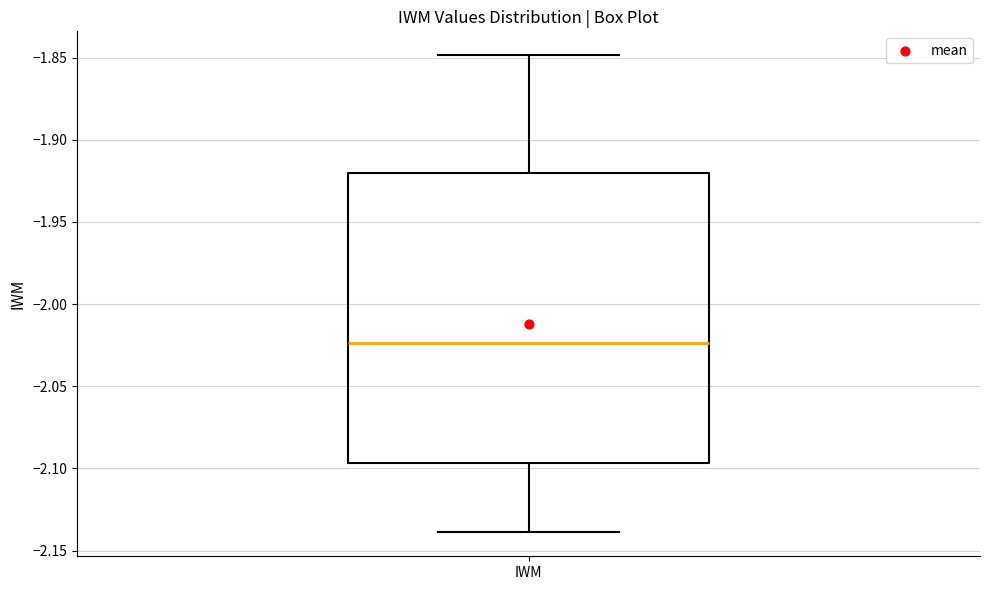

Where does the lower whisker of the box for IWM end on the y-axis? The values are not printed on the chart, so give them approximately, as read against the axis.

-2.140